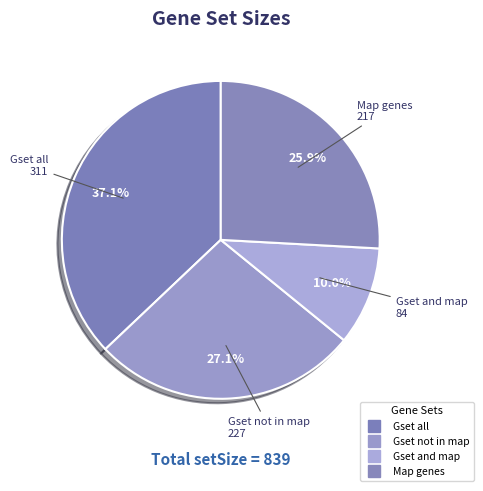

Approximately how many times larger is the value at Gset and map compared to Gset not in map?

0.4